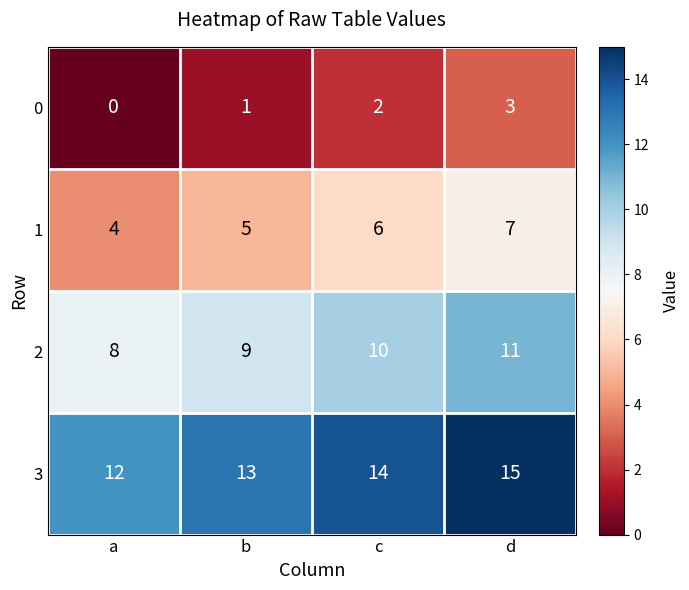

How many categories are shown in the chart?

4